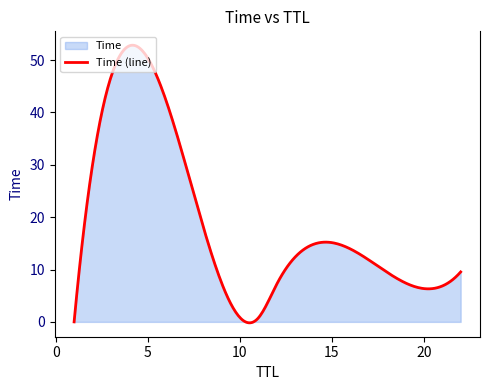

Does the chart have visible grid lines?

No